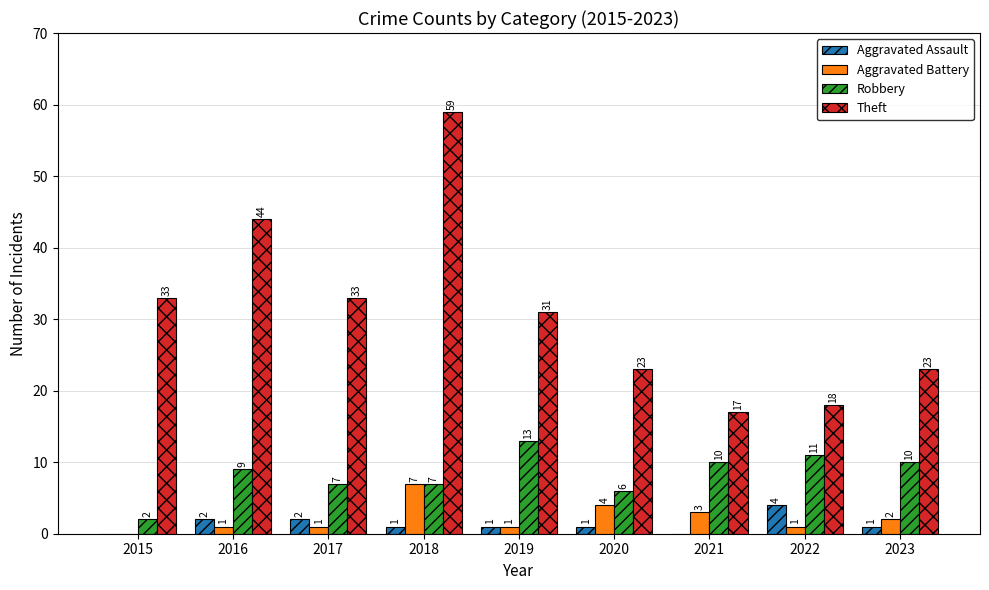

What is the maximum value shown in the chart?

59